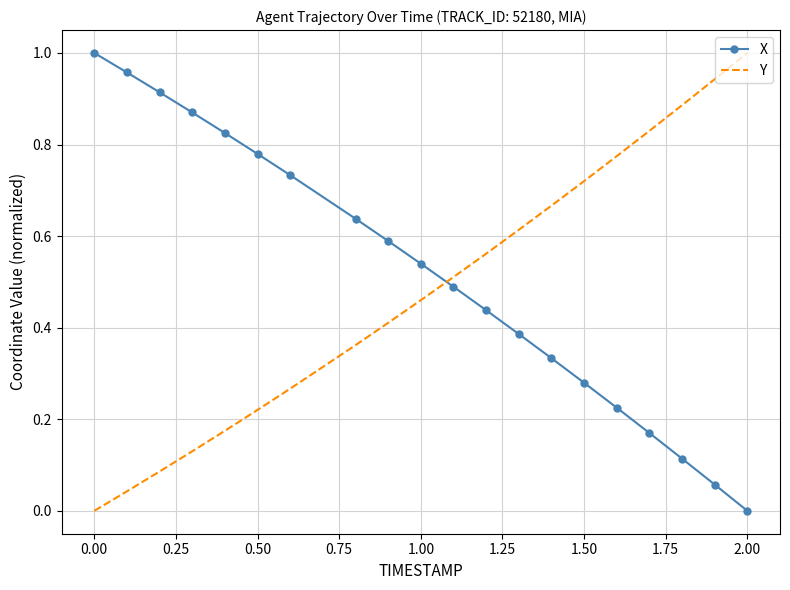

Which series ends up on top after the final intersection of Y and X?

Y